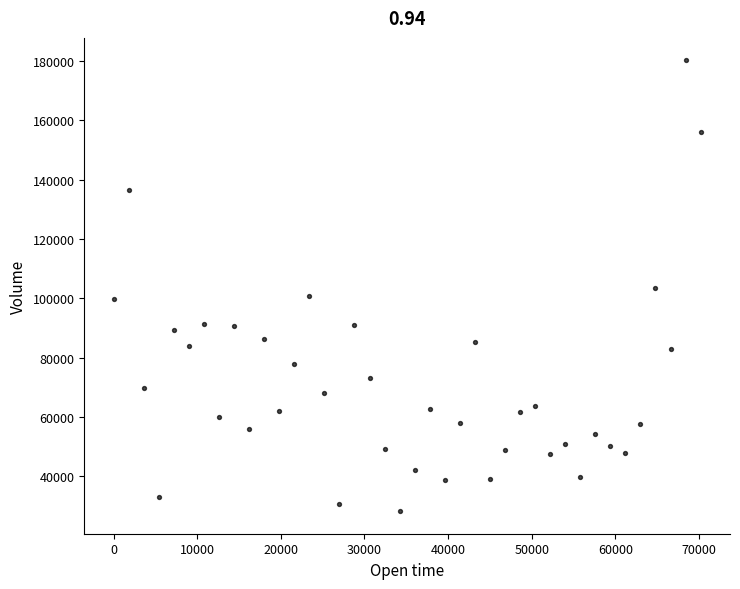

What is the range of Y values (max minus min)?

152001.1